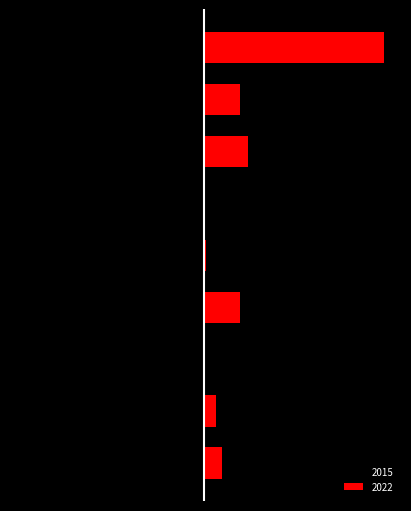

What is the spread (max minus min) of values at Arson?

5